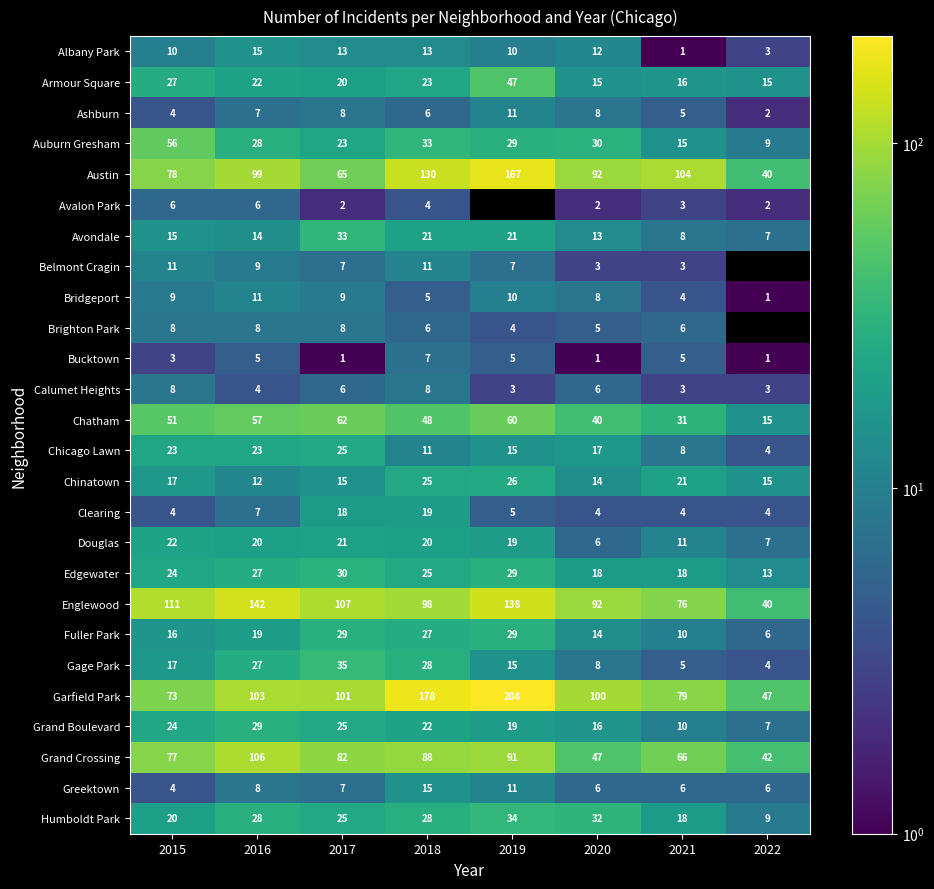

What is the difference between the second highest and second lowest values in the Austin series?

65